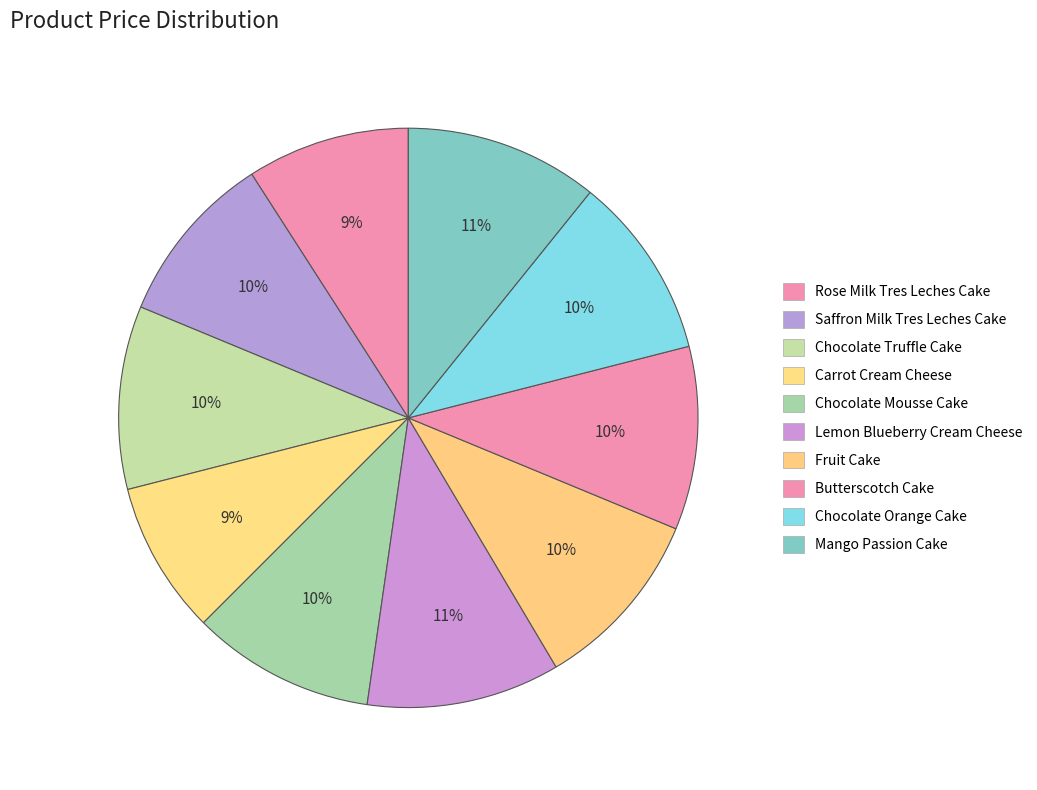

How many slices are in this pie chart?

10